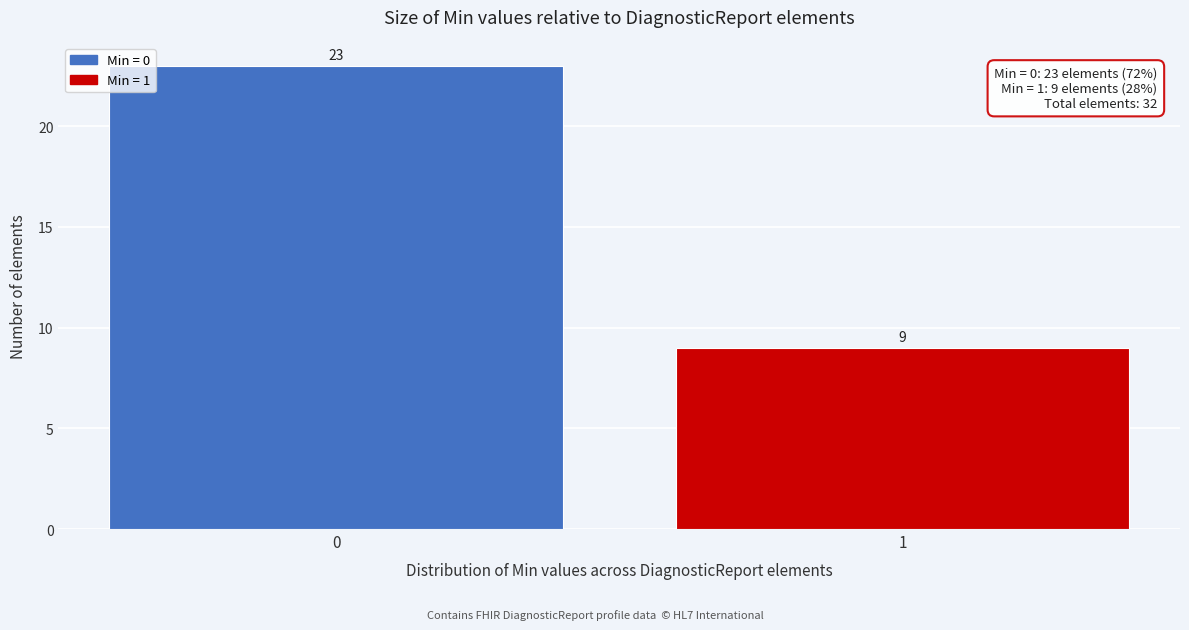

Reading right to left, extract all data points from this chart.

9	23